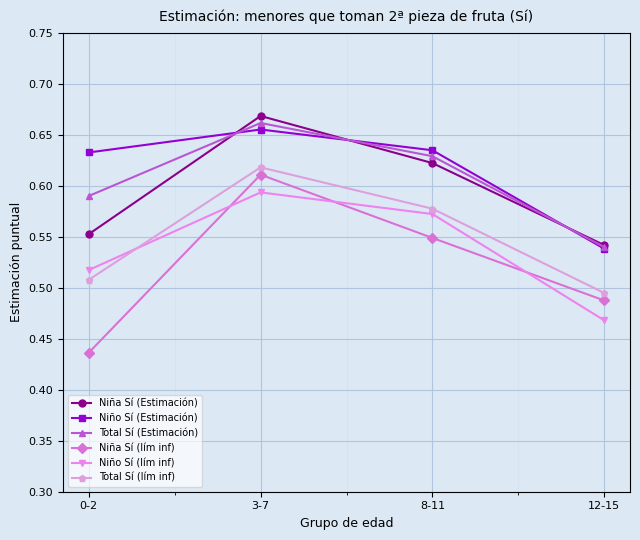

At which label is Total Sí (lím inf) closest to 0?

12-15